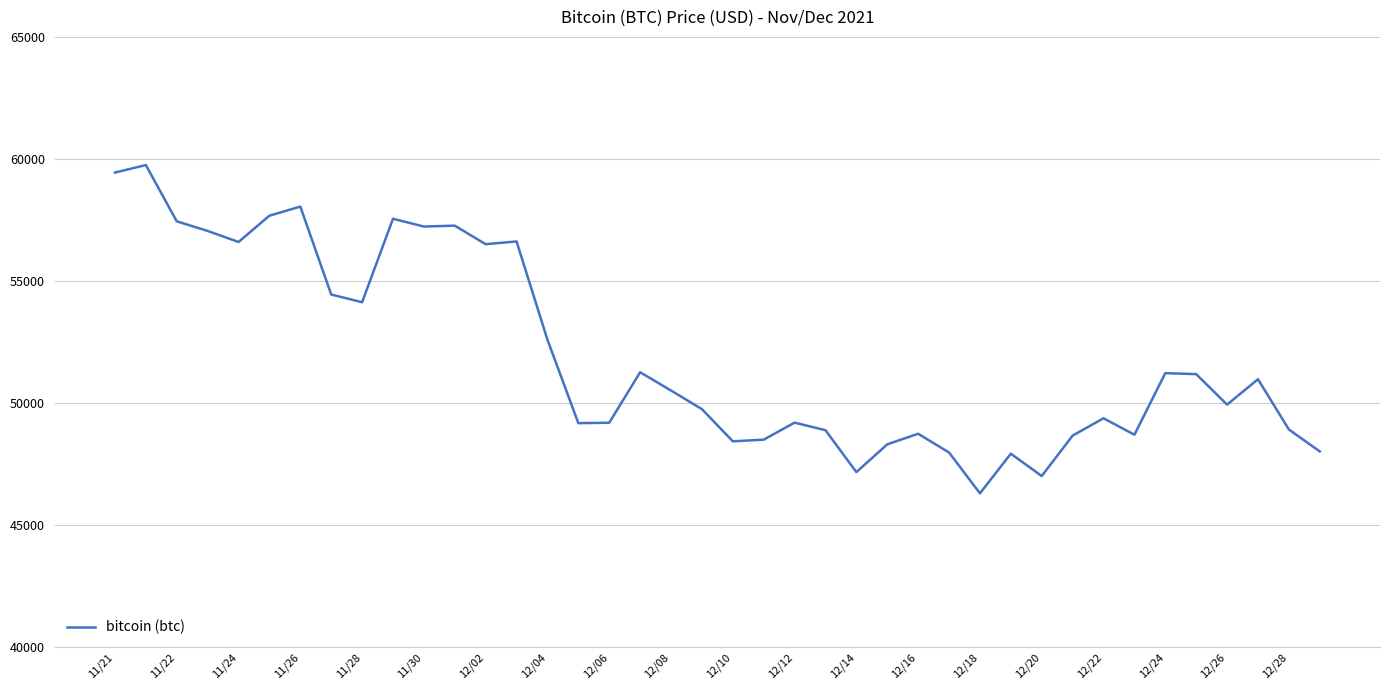

What is the minimum value shown in the chart?

46296